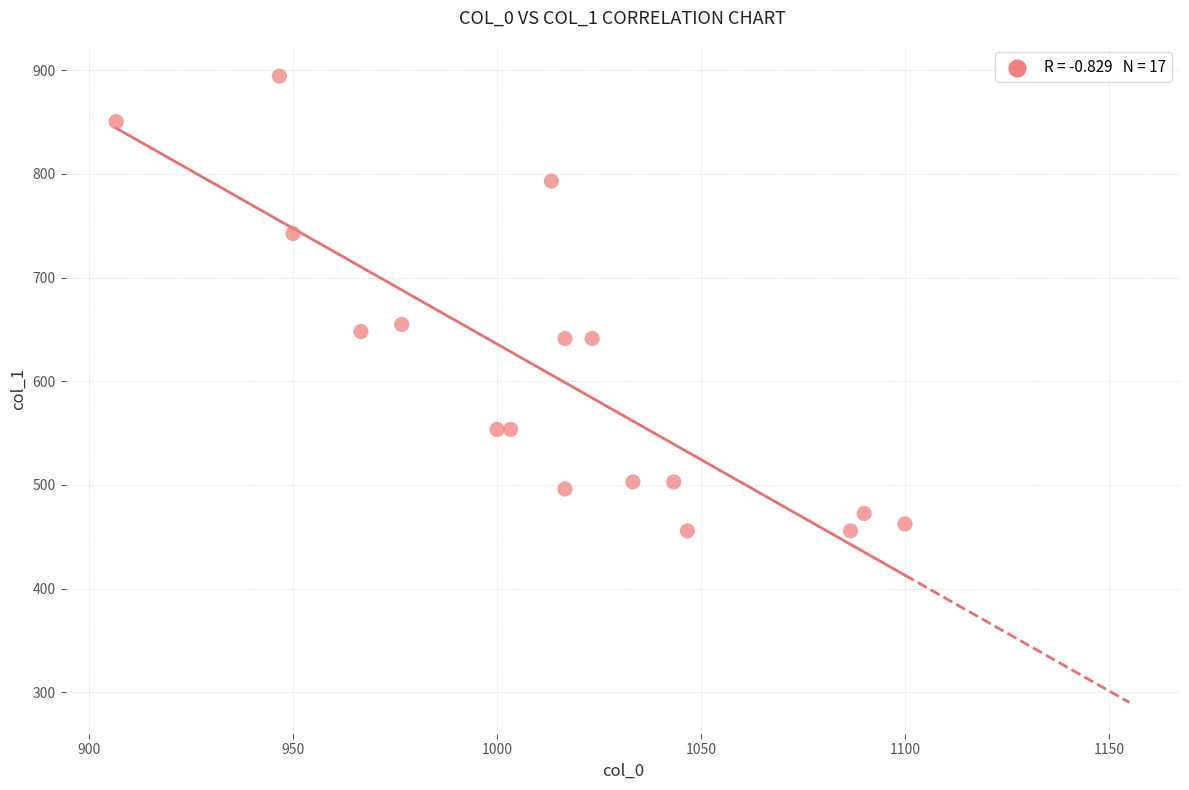

What Y value in the scatter plot is closest to 675?

654.8